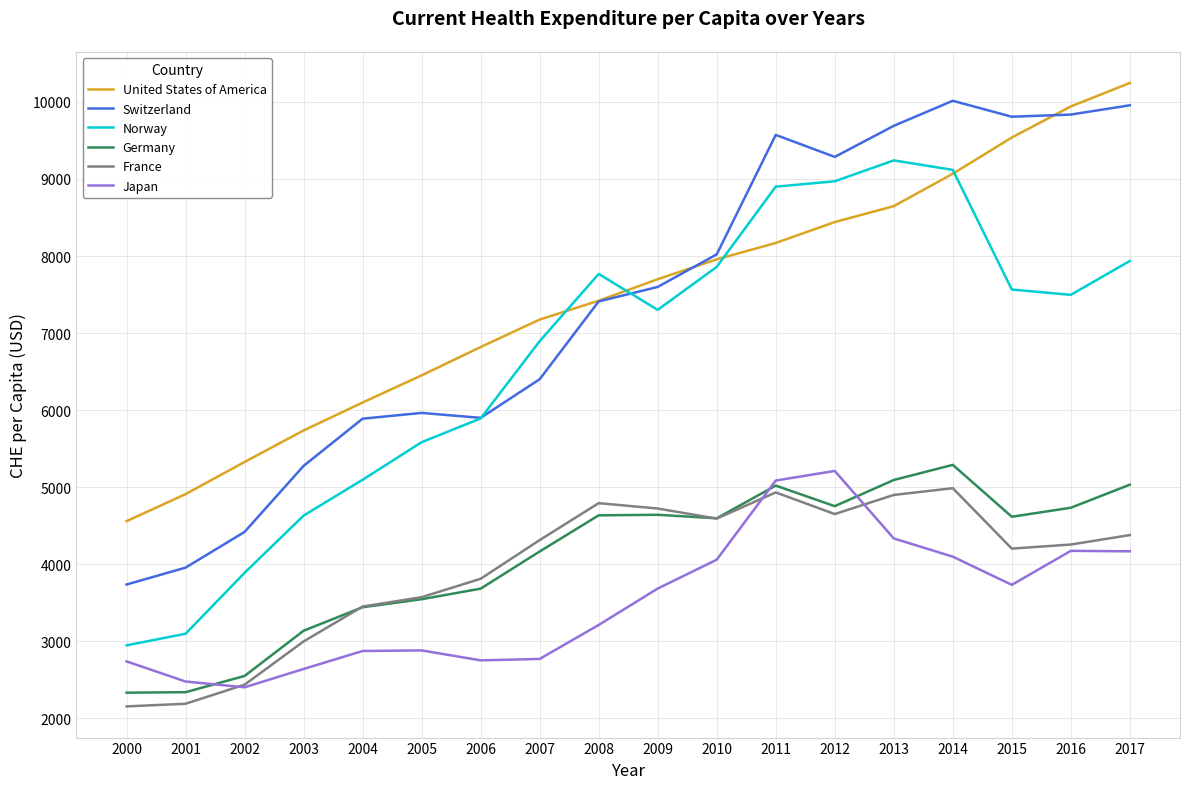

True or false: France and Norway cross at least once.

False